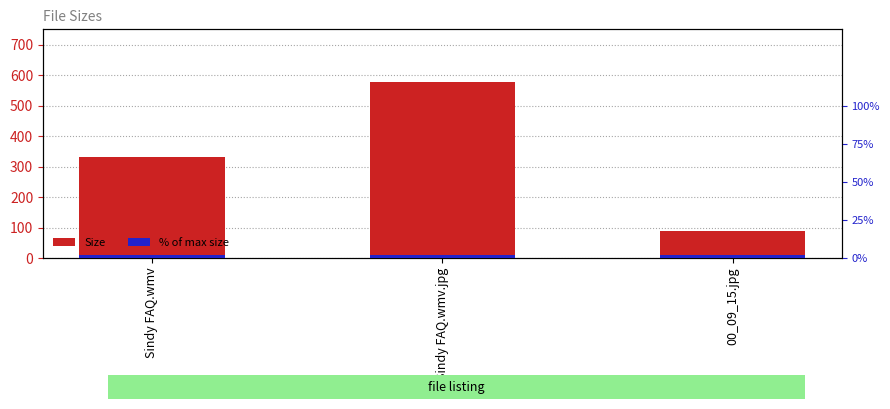

What is the label of the 2nd bar from the right?

Sindy FAQ.wmv.jpg